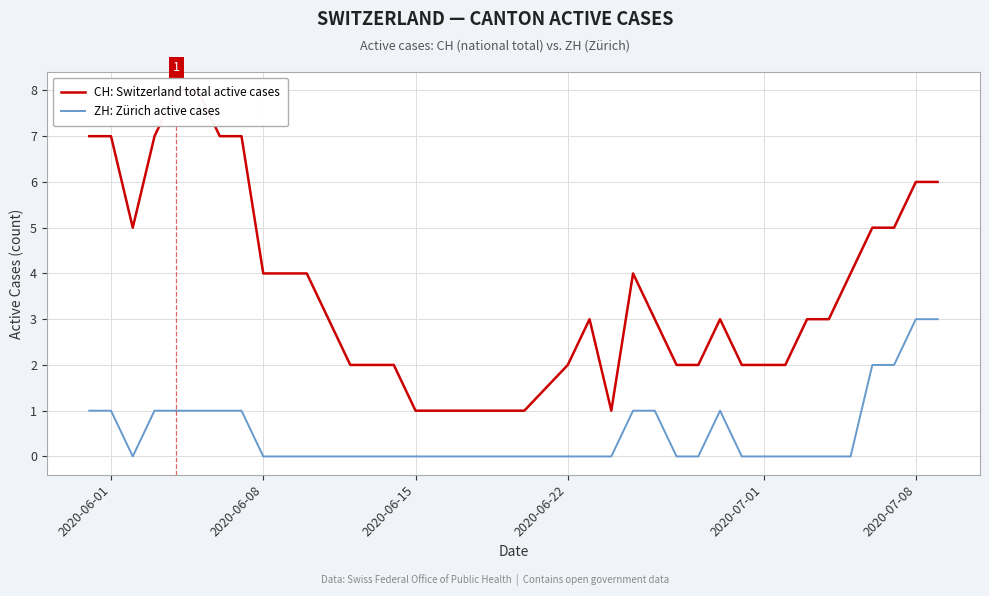

Which series has the widest spread of values?

CH: Switzerland total active cases